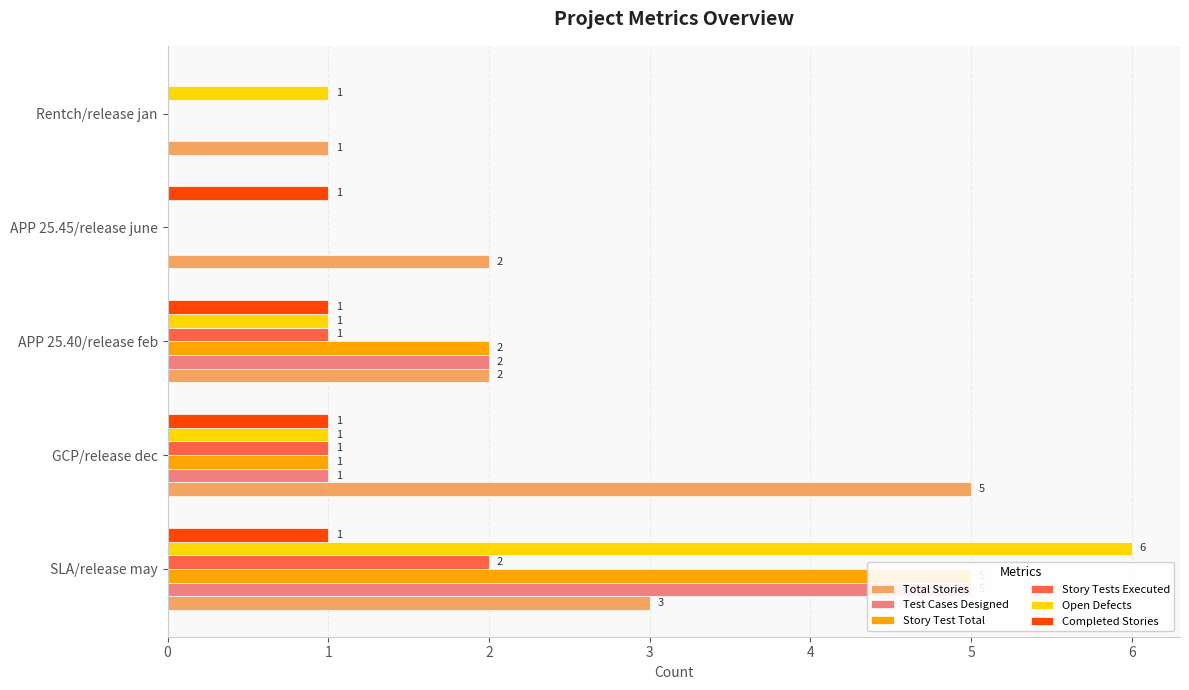

At how many categories does at least one series exceed 4?

2